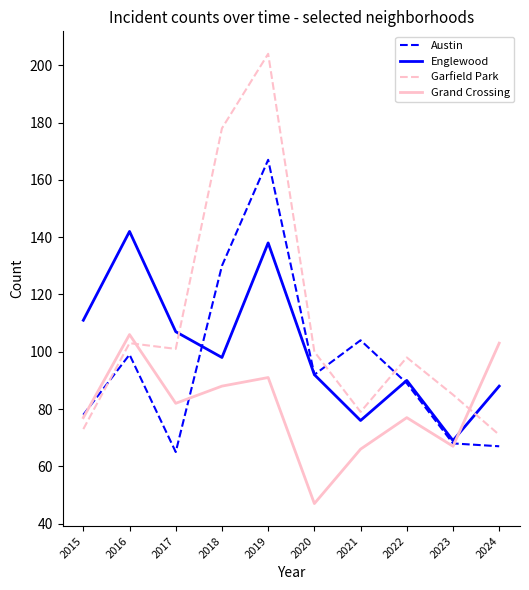

Where do Grand Crossing and Englewood first cross each other?

2023 and 2024